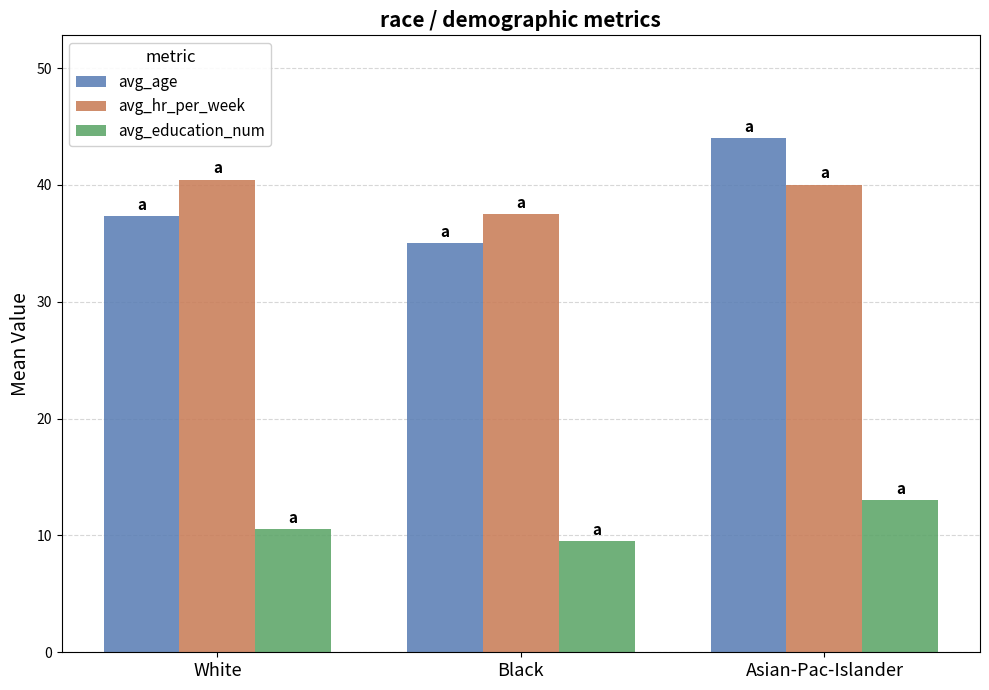

Which category has the highest value in the avg_age series?

Asian-Pac-Islander